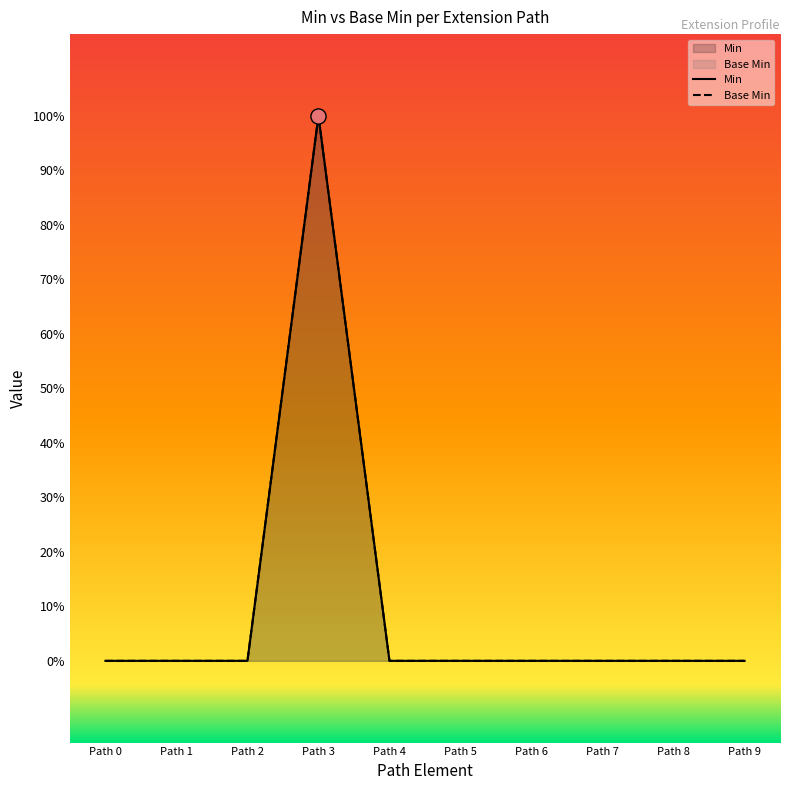

Which series contains the lowest Y value?

Min